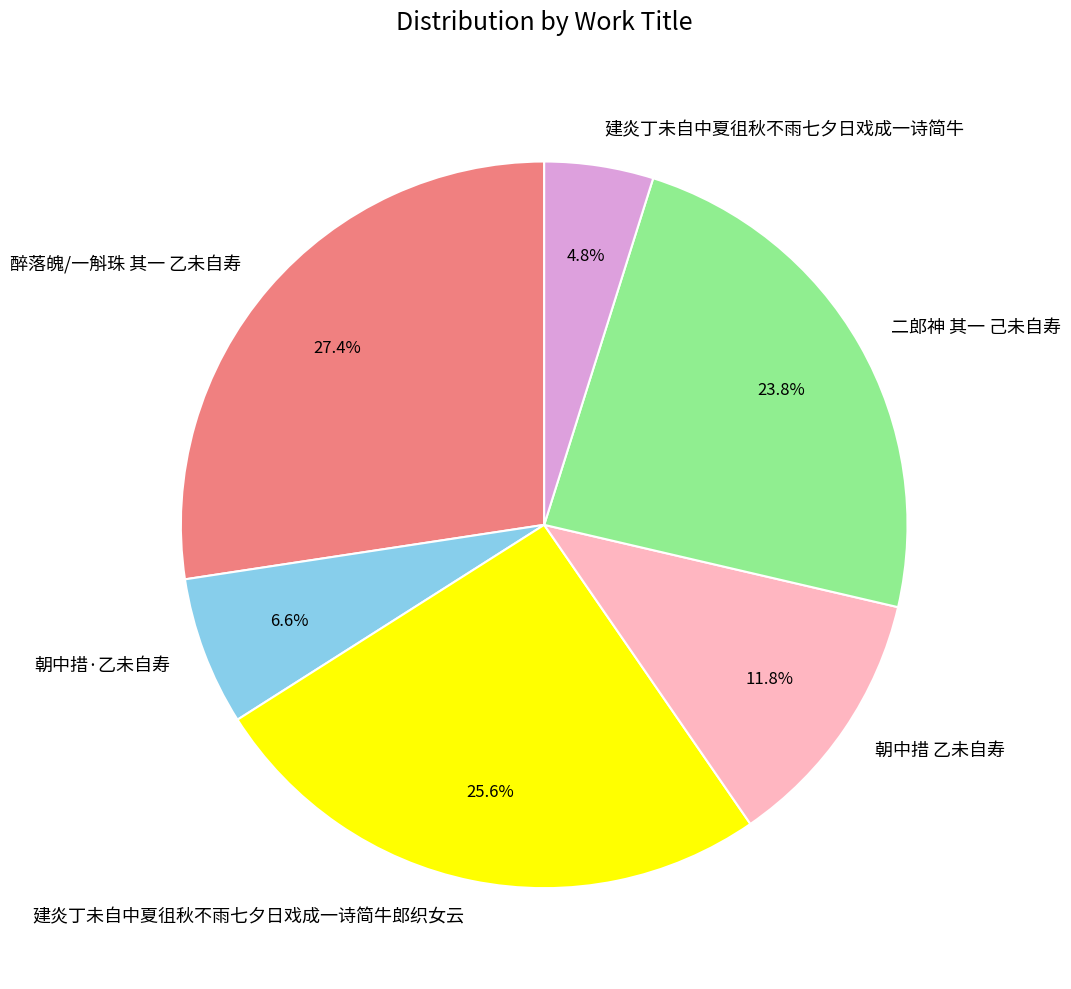

Does 建炎丁未自中夏徂秋不雨七夕日戏成一诗简牛郎织女云 account for over 50% of the chart?

No